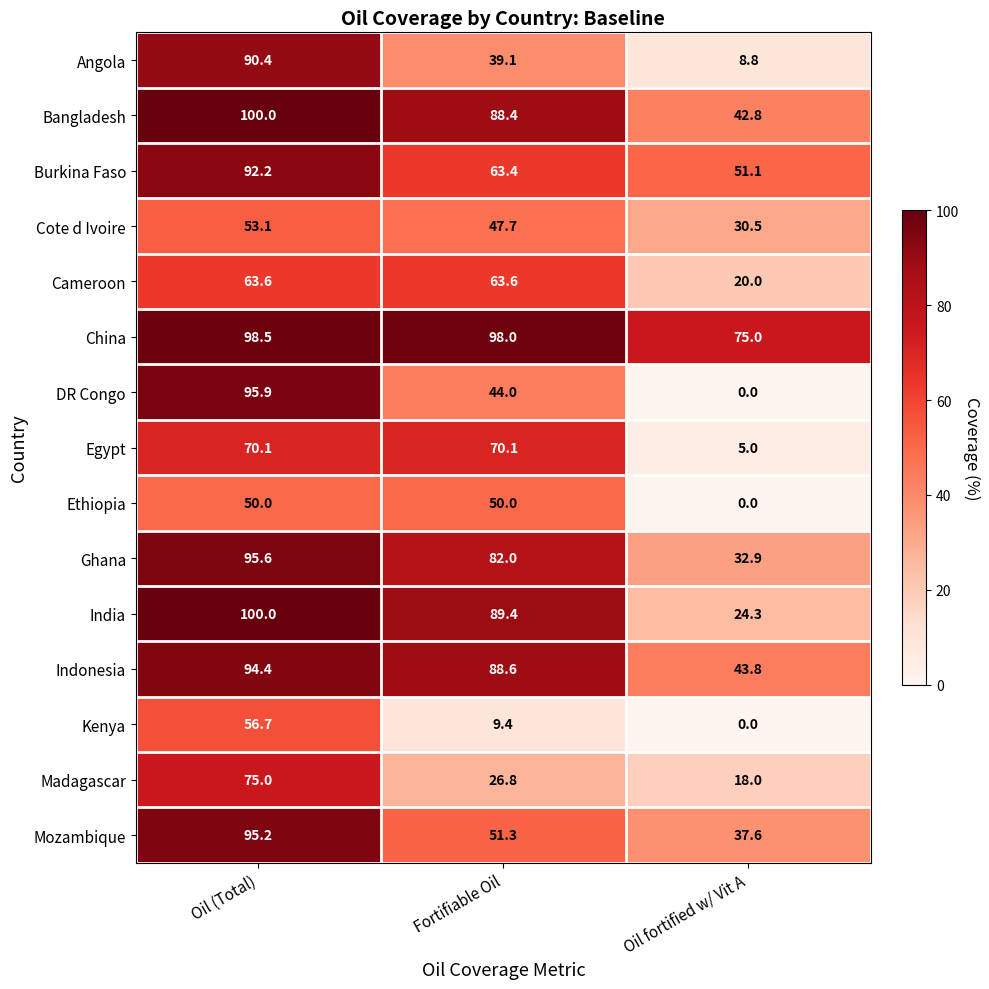

At Fortifiable Oil, list the series in order from largest to smallest.

China, India, Indonesia, Bangladesh, Ghana, Egypt, Cameroon, Burkina Faso, Mozambique, Ethiopia, Cote d Ivoire, DR Congo, Angola, Madagascar, Kenya